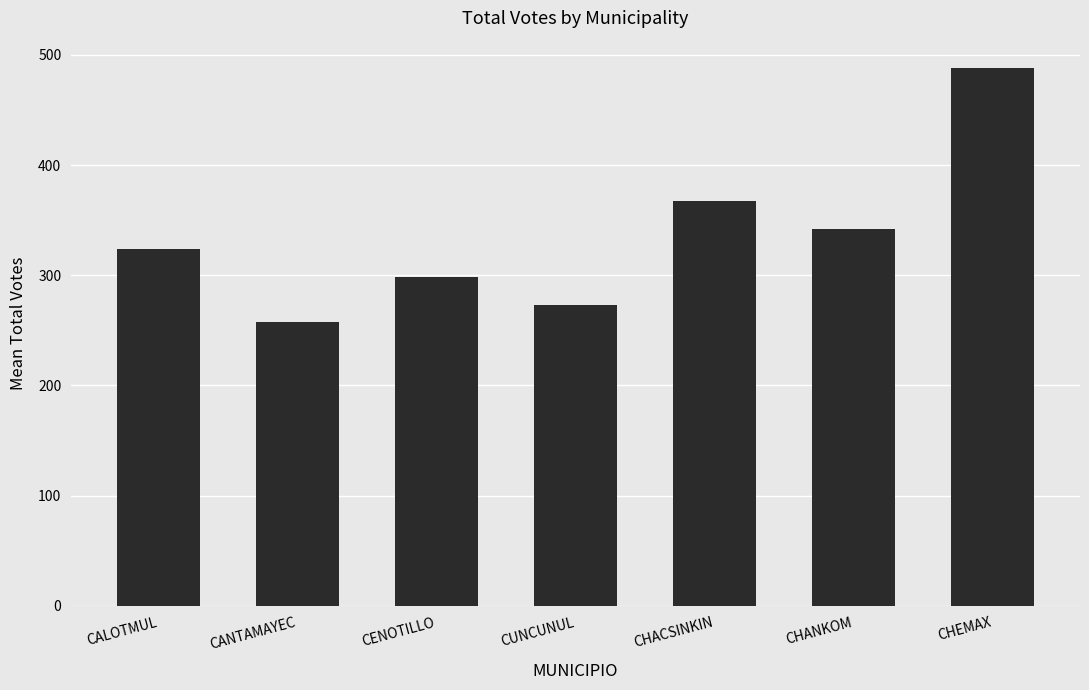

Reading left to right, extract all data points from this chart.

CALOTMUL=324.2	CANTAMAYEC=257.8	CENOTILLO=298.4	CUNCUNUL=273.3	CHACSINKIN=367.0	CHANKOM=342.0	CHEMAX=488.4